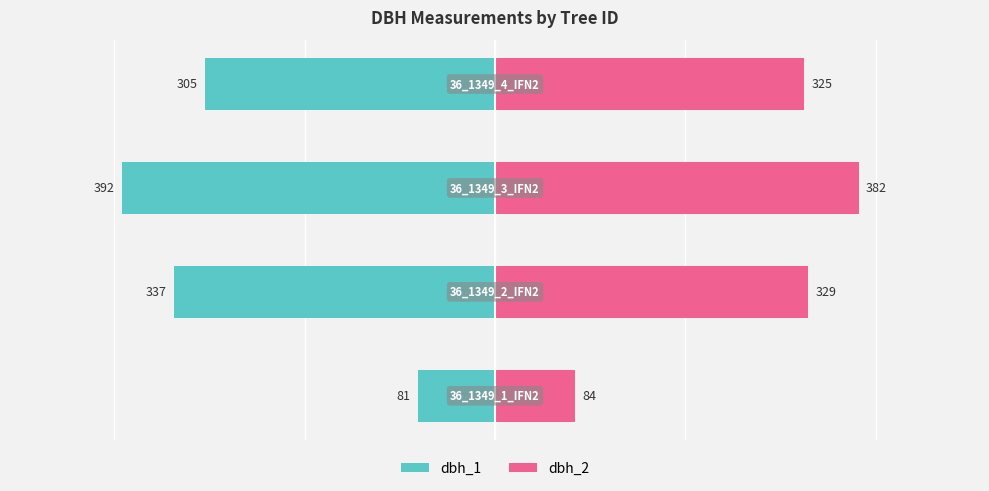

What is the maximum value for dbh_2?

382